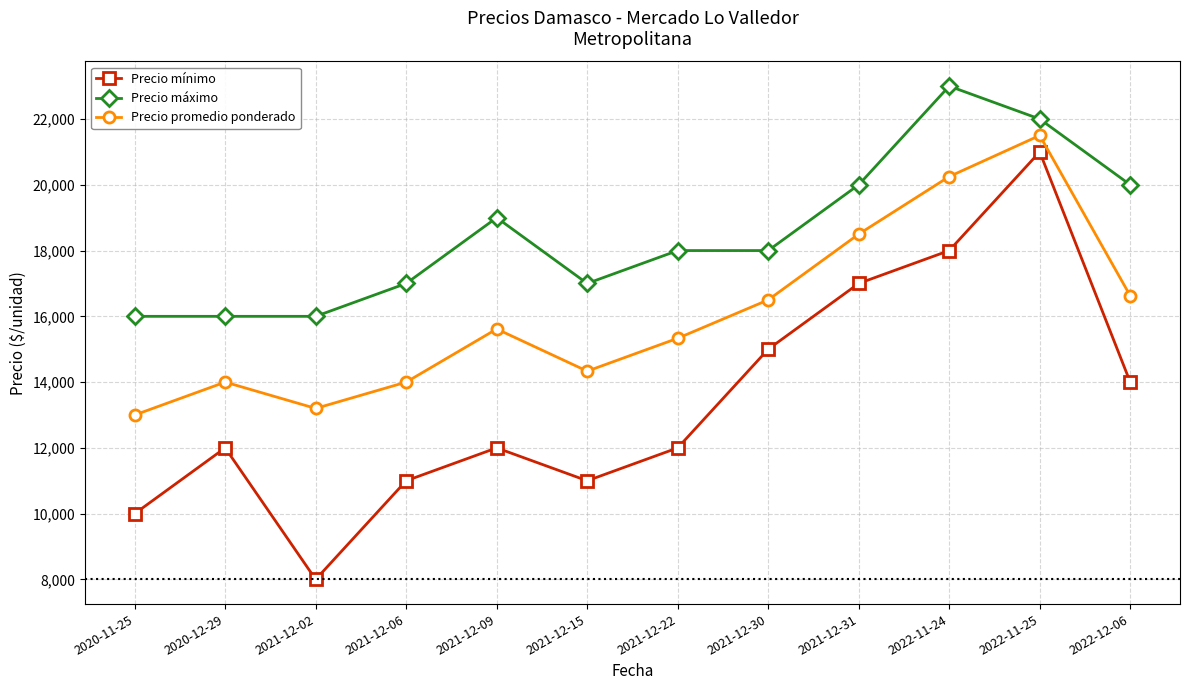

How many lines are shown in the chart?

3